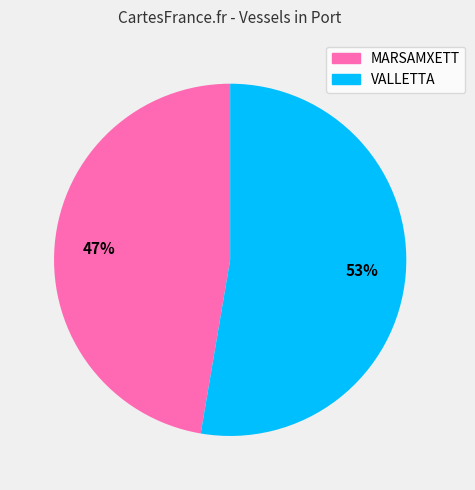

True or false: MARSAMXETT accounts for 47% of the total.

True